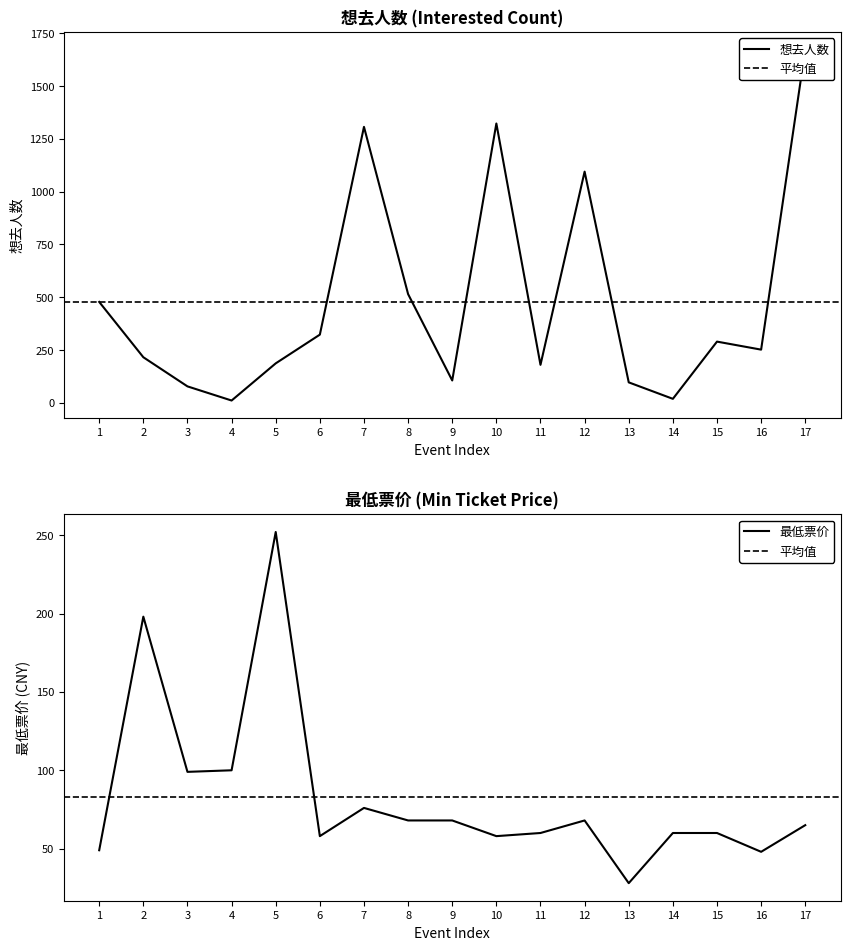

How many data points does each series have?

17